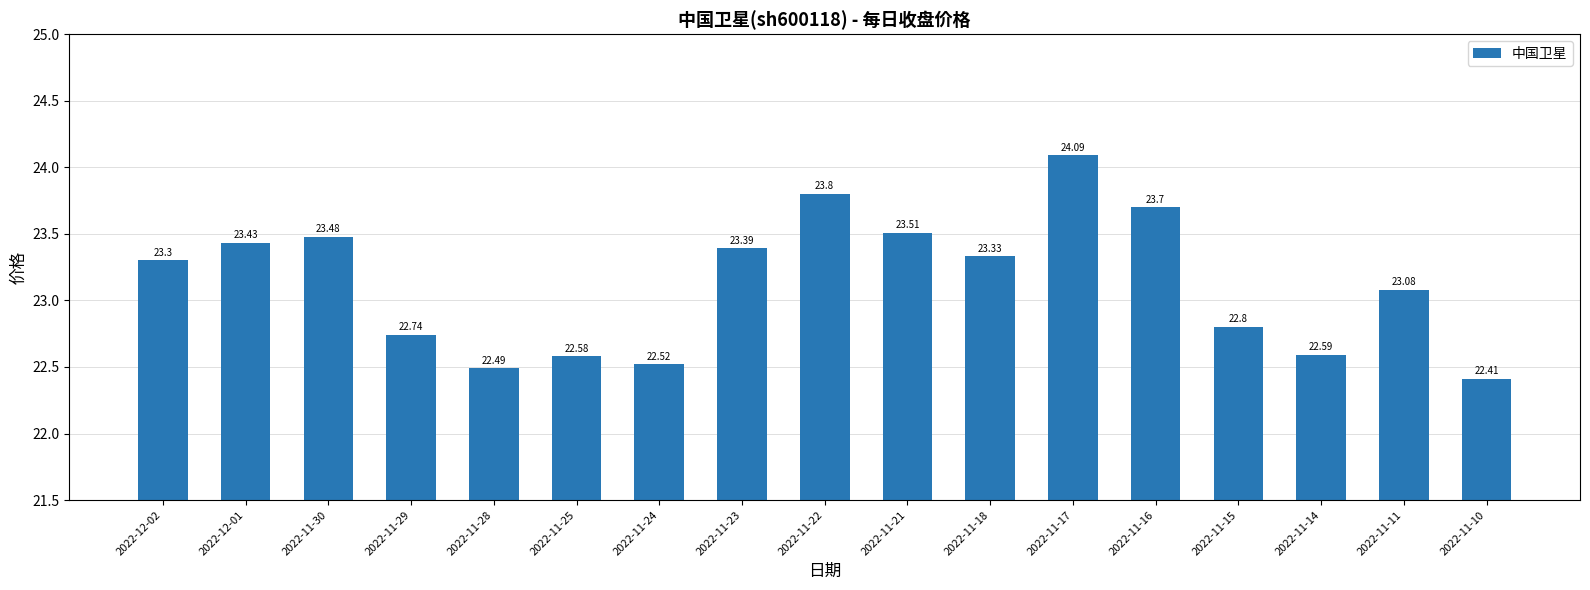

What is the difference between the values at 2022-11-16 and 2022-11-24?

1.2